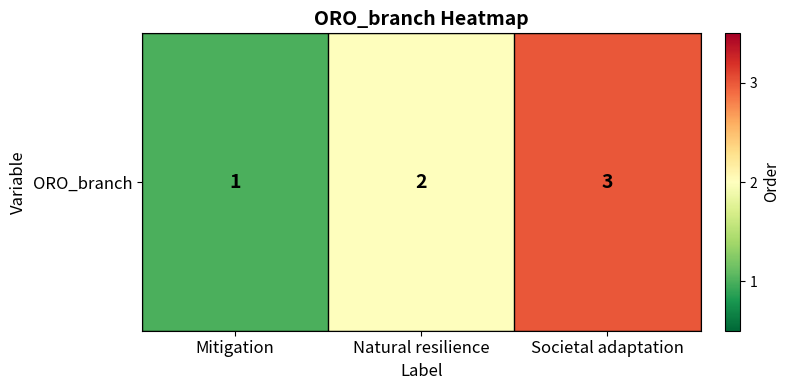

Reading left to right, extract all data points from this chart.

1	2	3